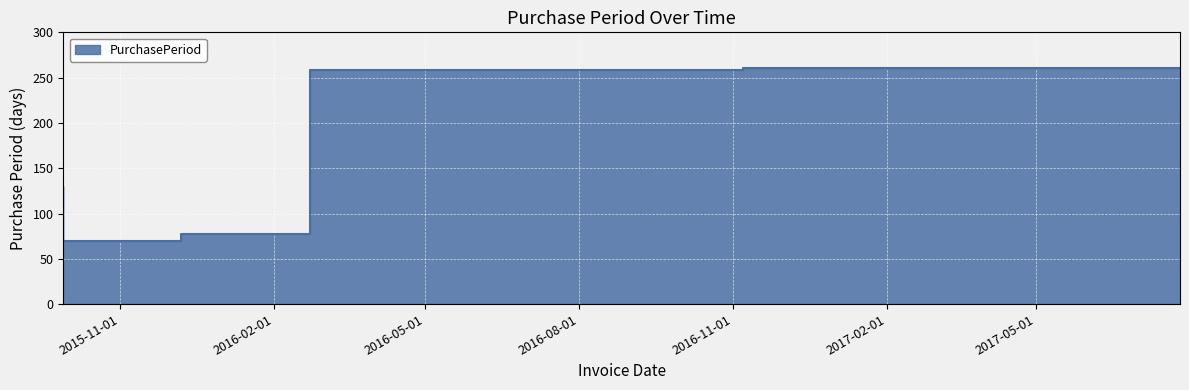

How many values are below 130?

2